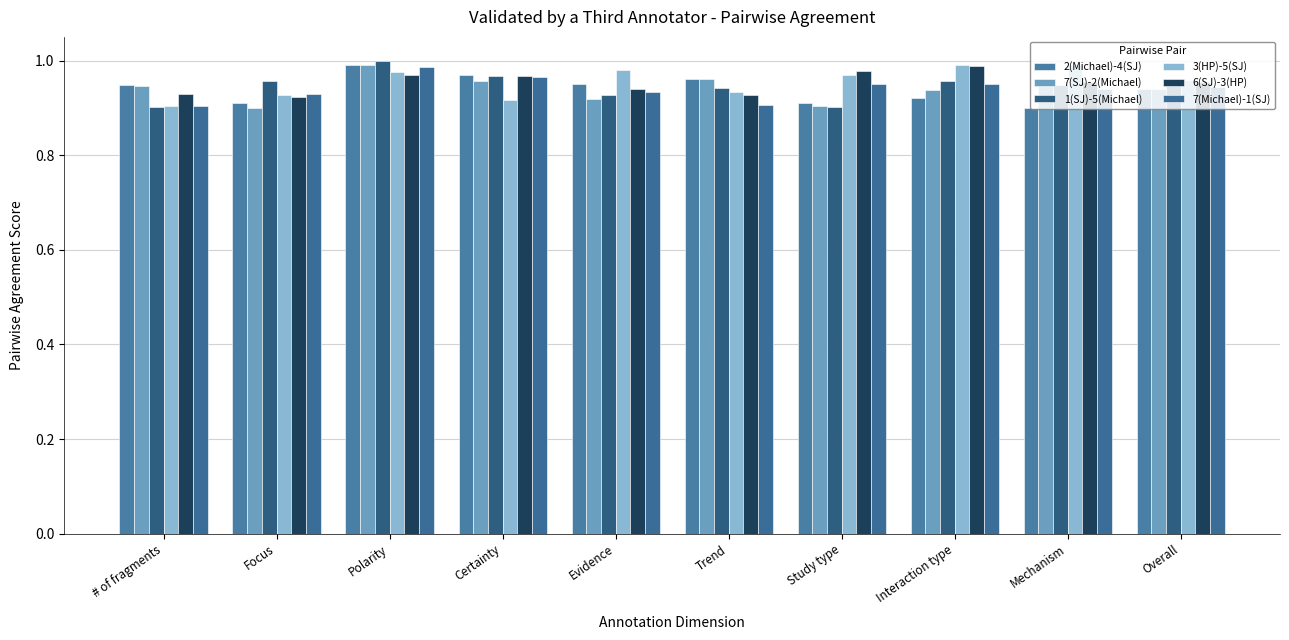

How many series are shown in this chart?

6